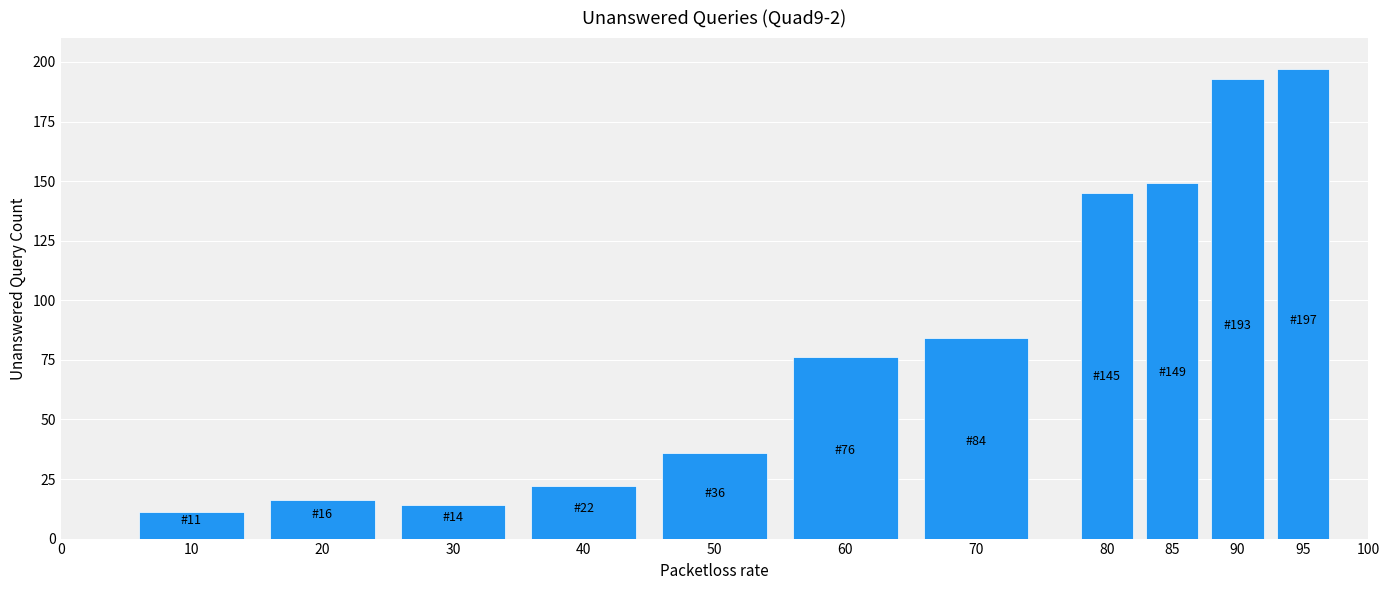

Reading right to left, extract all data points from this chart.

197	193	149	145	84	76	36	22	14	16	11